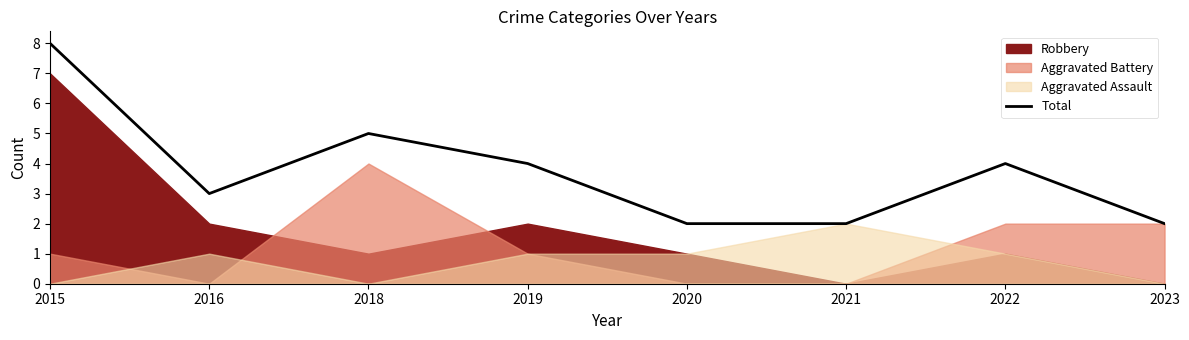

What value does the data have at 2023?

2